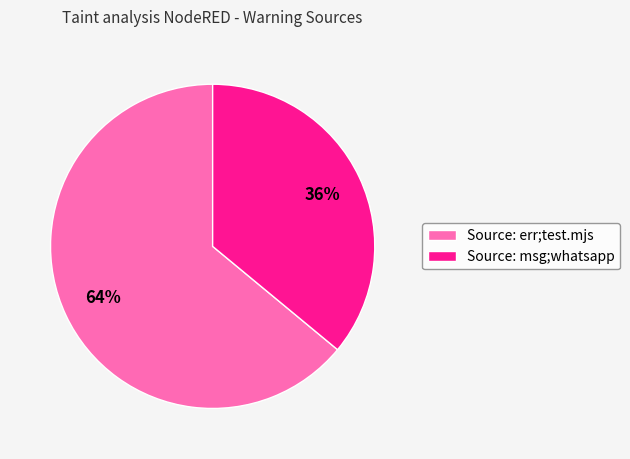

To the nearest percent, what is the difference between the Source: msg;whatsapp and Source: err;test.mjs slice percentages?

28%